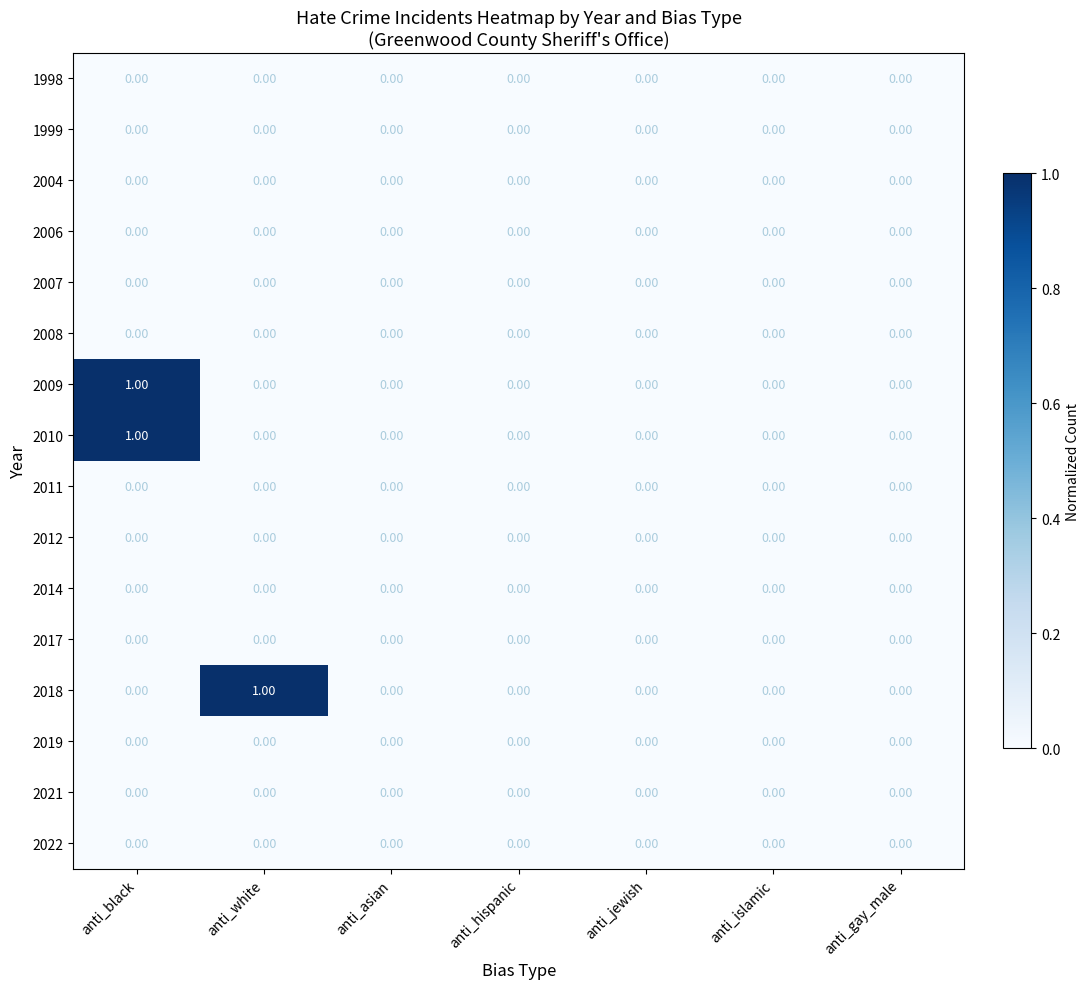

At which category is the sum across all series the highest?

anti_black